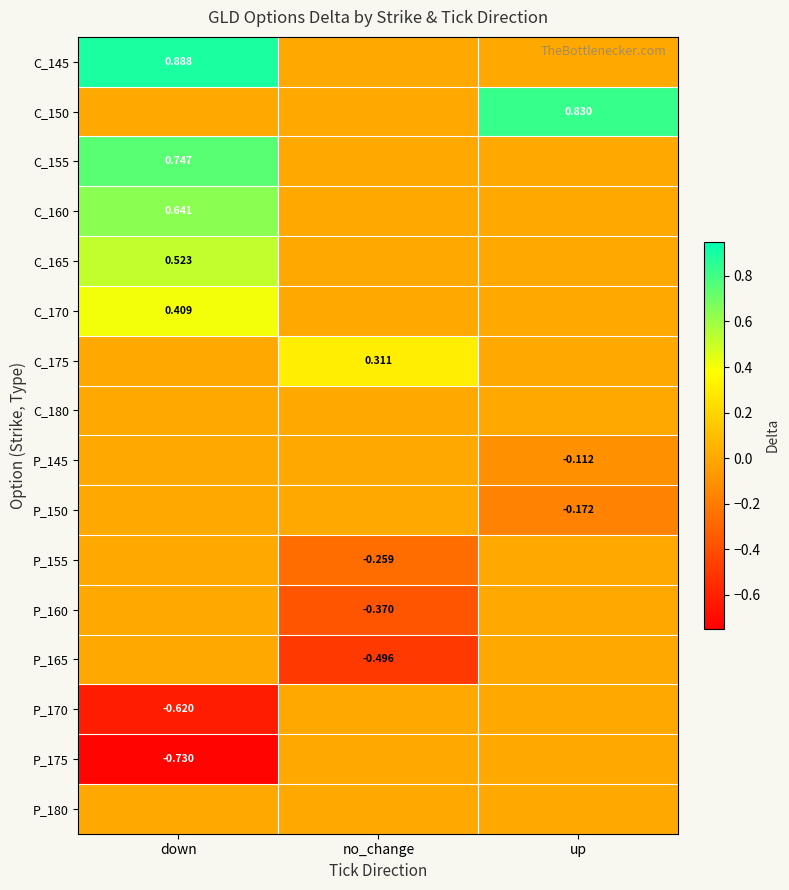

What is the total value across all series at no_change?

-0.8